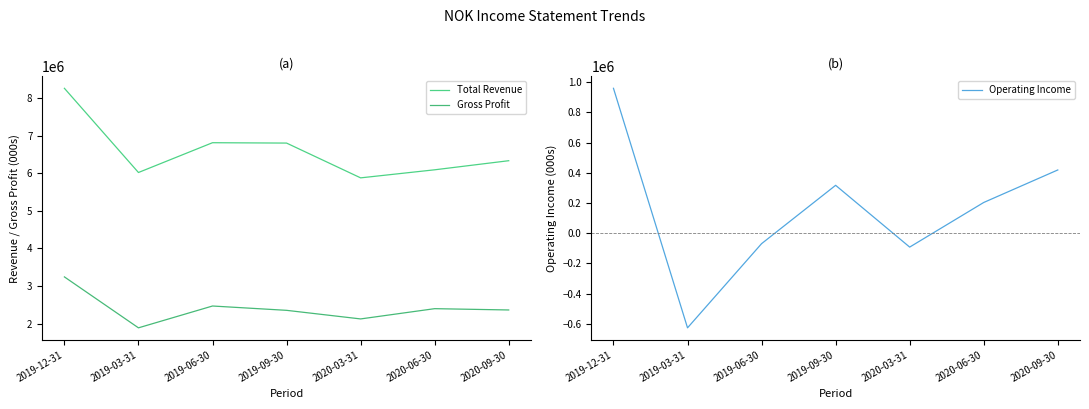

True or false: Operating Income has more than 0 points higher than both neighbors.

True